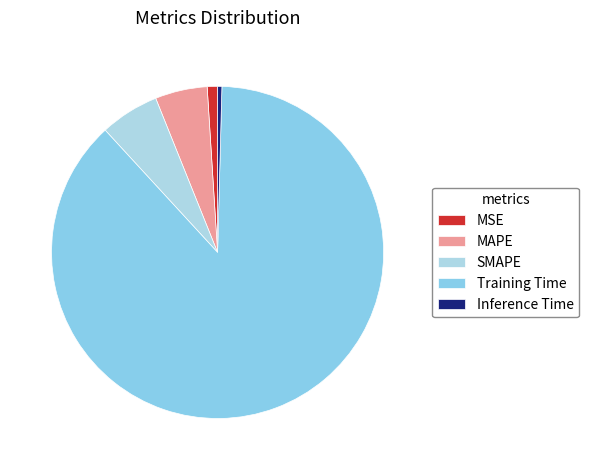

What is the ratio of the value at MAPE to the value at Training Time?

0.1